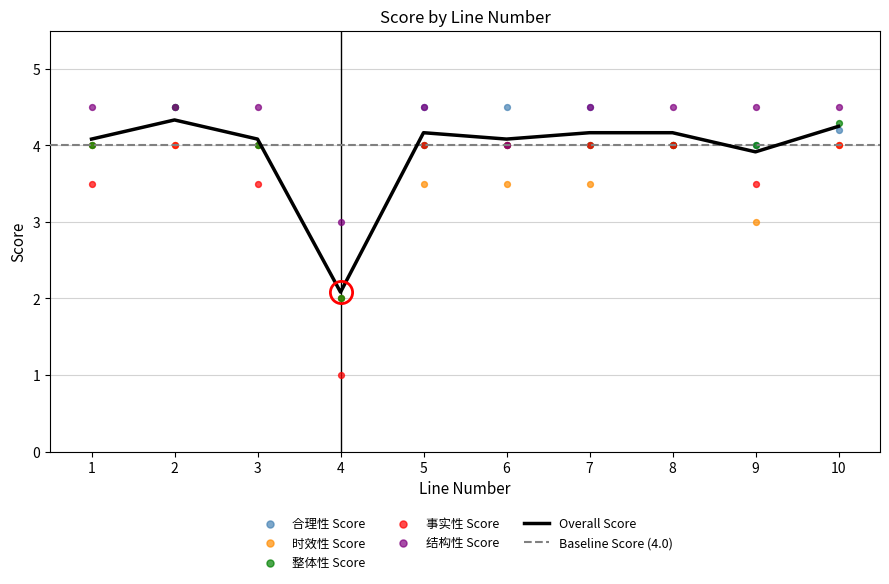

Which series has the largest Y range (max minus min)?

事实性 Score